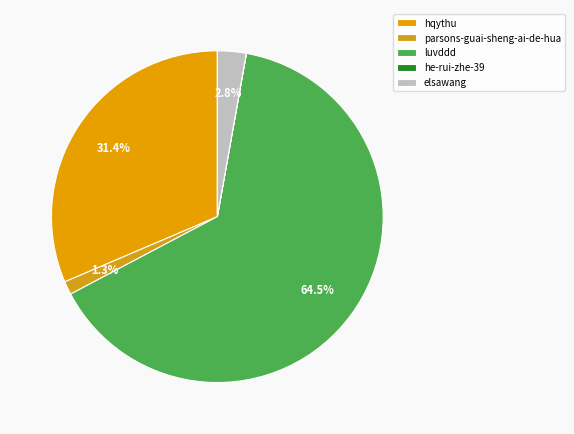

Which slice is the largest?

luvddd